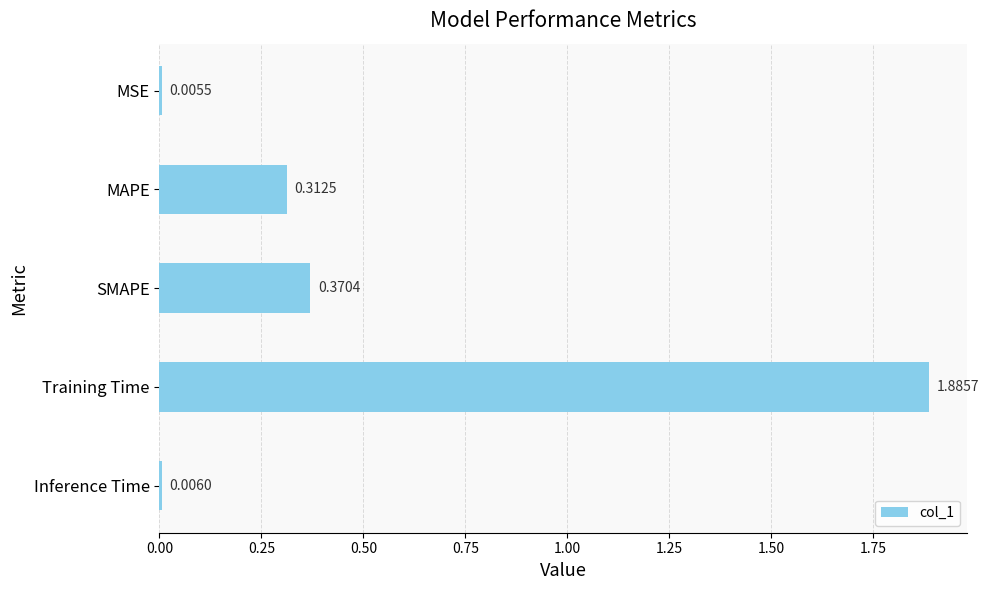

What is the sum of the values at SMAPE and MAPE?

0.7